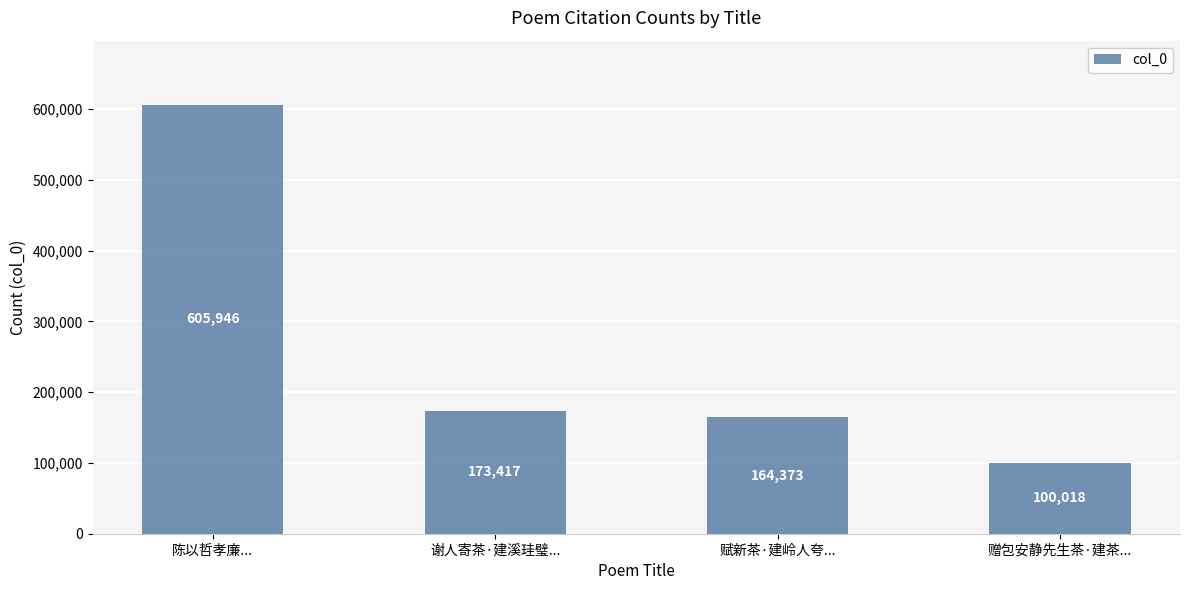

What is the label of the 1st bar from the right?

赠包安静先生茶·建茶...